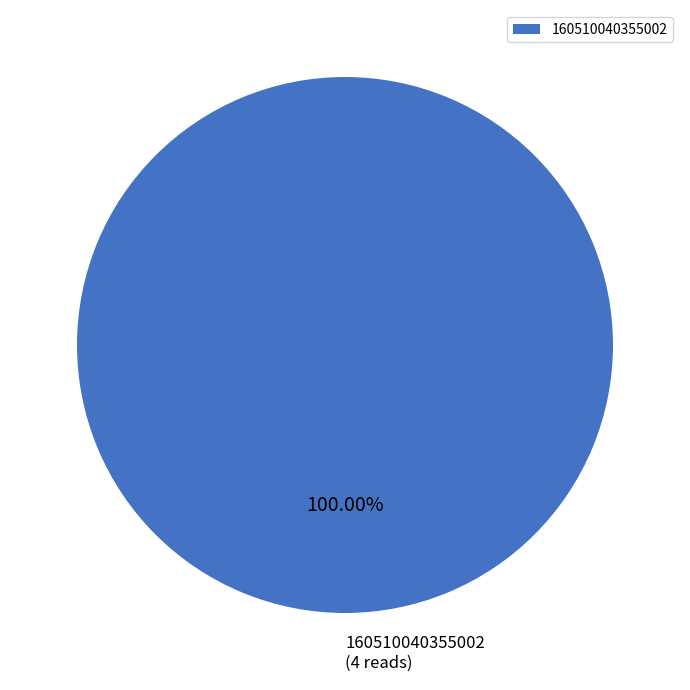

Rank the categories by value from highest to lowest.

160510040355002